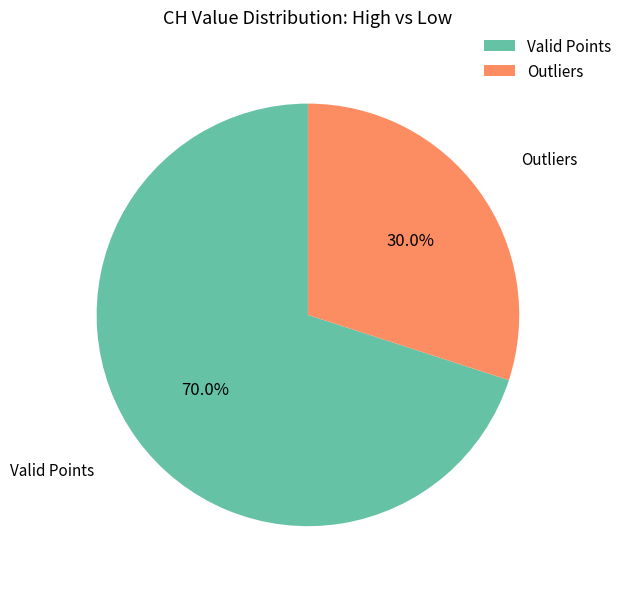

To the nearest percent, what is the difference between the largest and smallest slice percentages?

40%